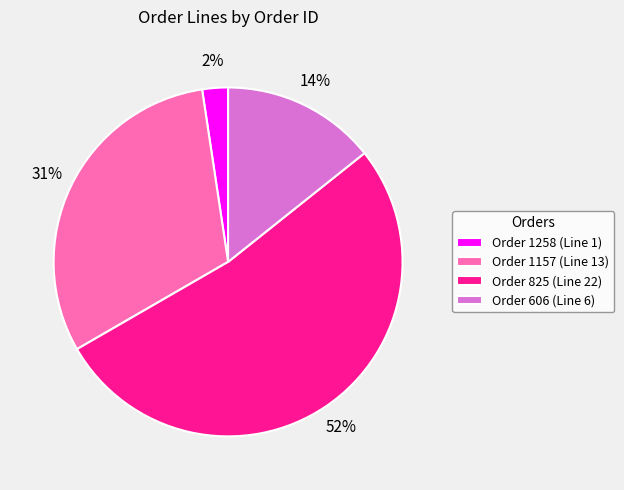

The Order 1258 (Line 1) slice represents 2% of the pie. True or false?

True